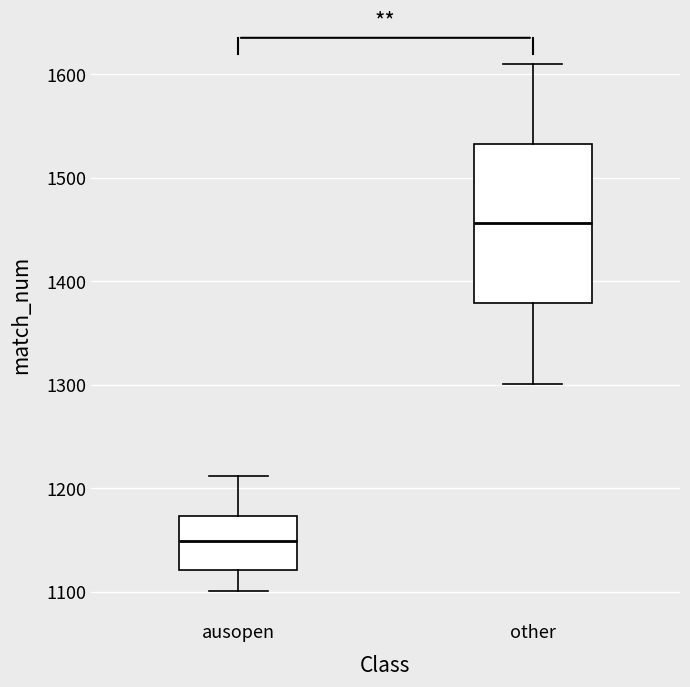

Where does the median line of the box for other sit on the y-axis? The values are not printed on the chart, so give them approximately, as read against the axis.

1460